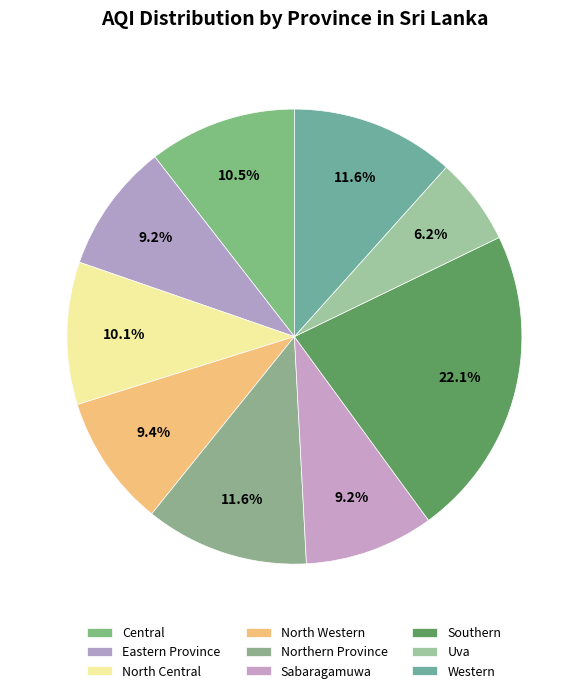

Is Western the majority of the pie?

No